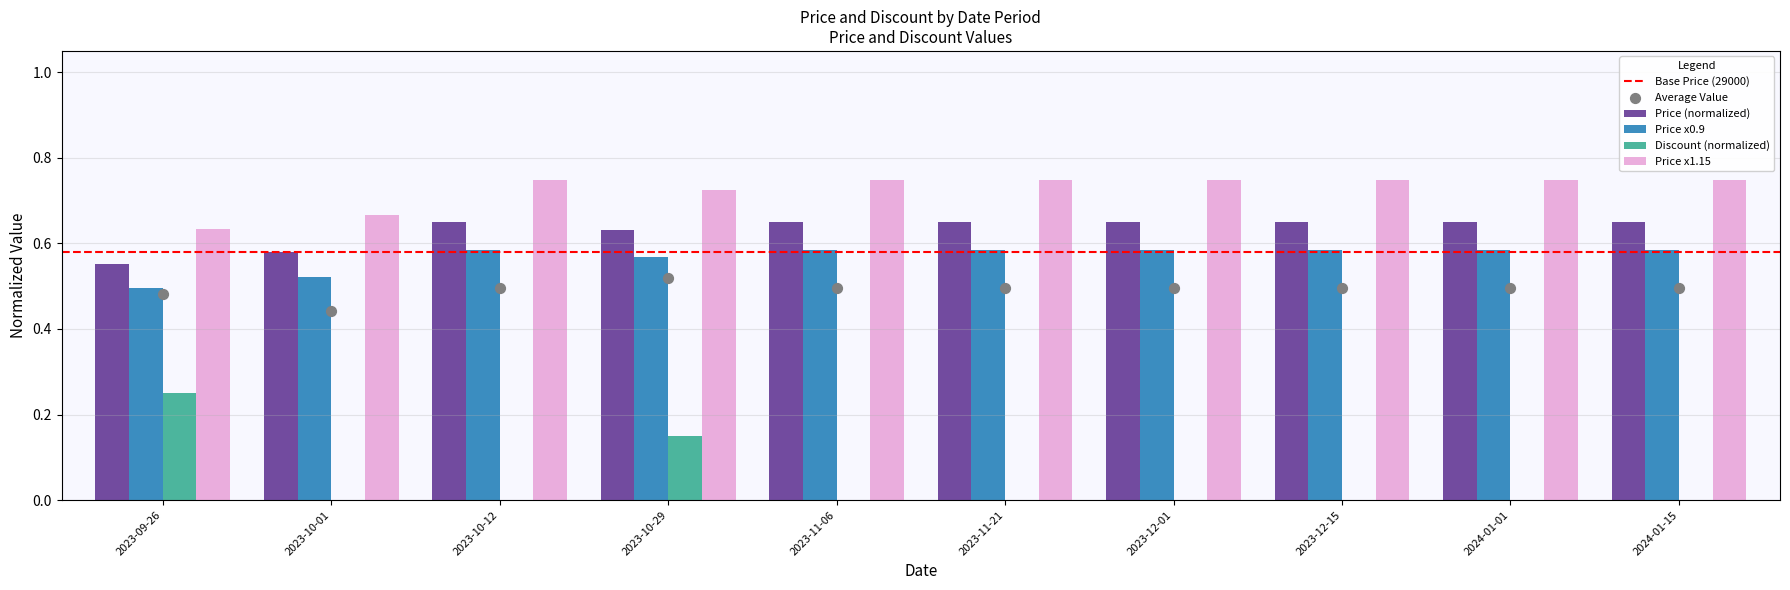

Which series reaches the minimum Y coordinate?

Discount